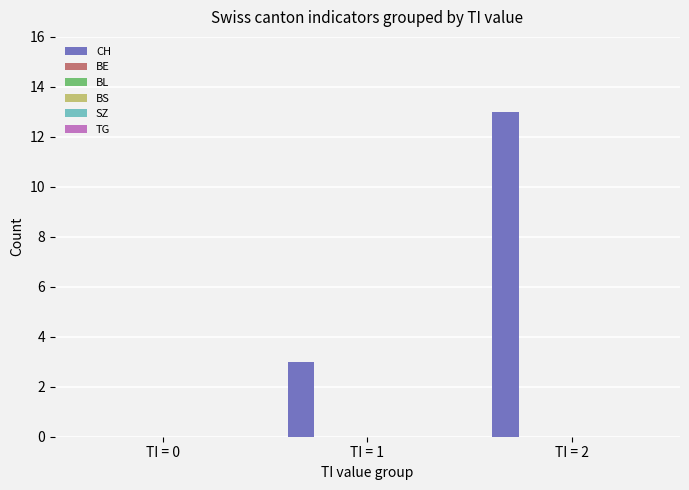

What is the maximum value shown in the chart?

13